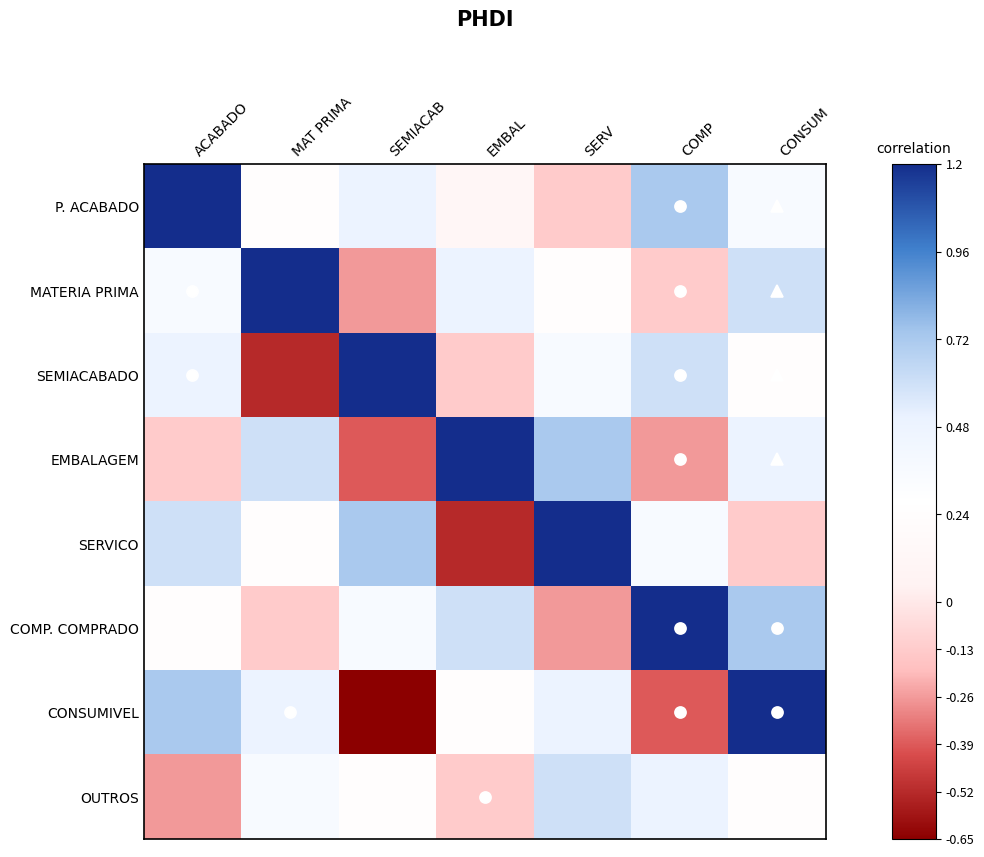

Which has a higher value, MAT PRIMA or ACABADO?

ACABADO